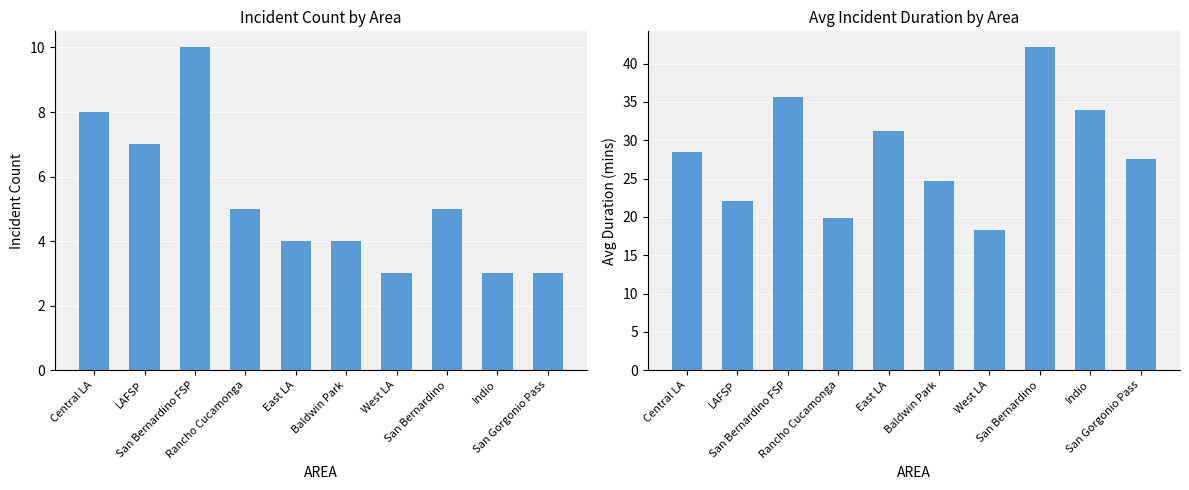

How many series are shown in this chart?

2